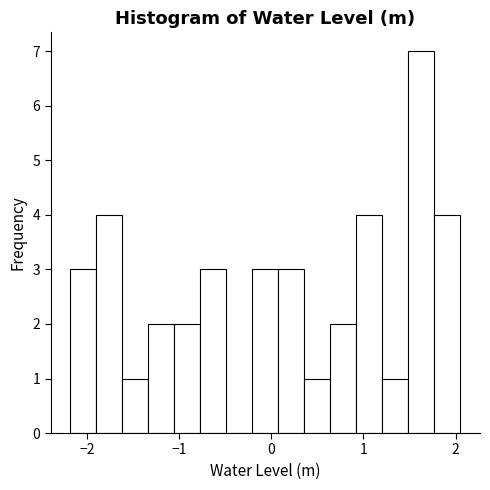

Around what value on the x-axis is the tallest bar? Give the approximate position of its centre, as read against the axis.

1.6